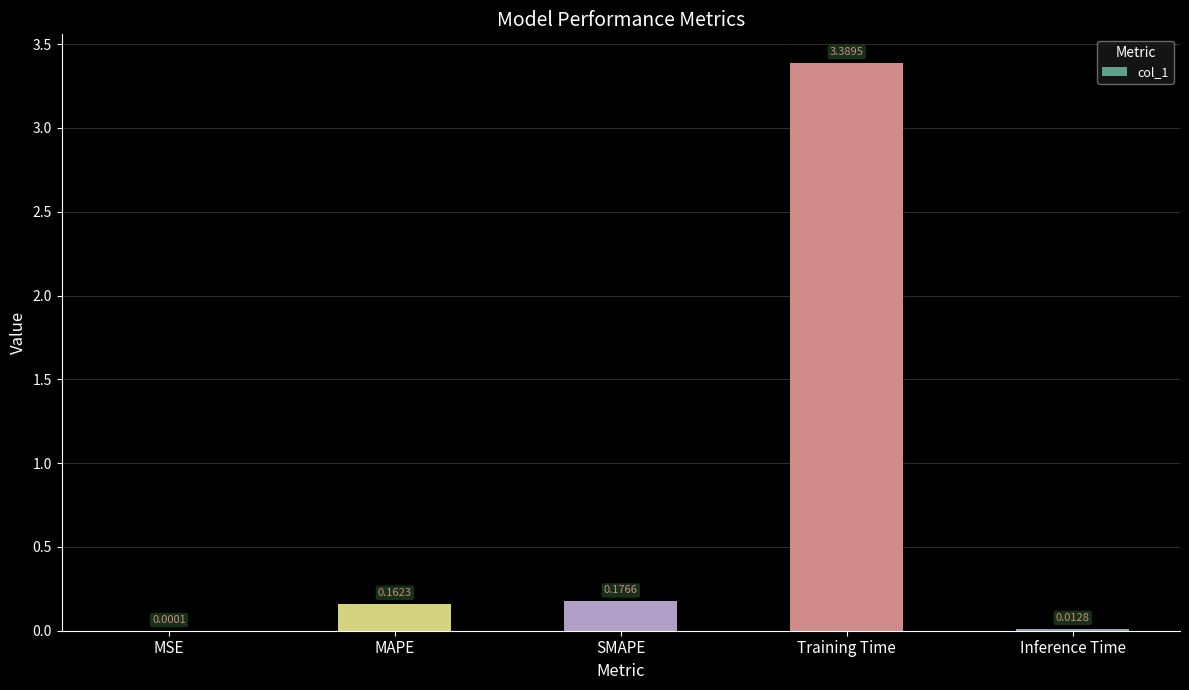

Which label corresponds to the largest value in the chart?

Training Time